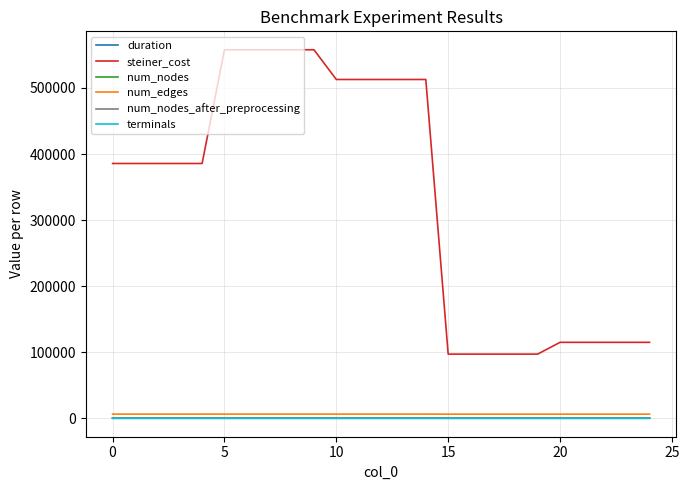

What is the highest value of the terminals series?

13.0